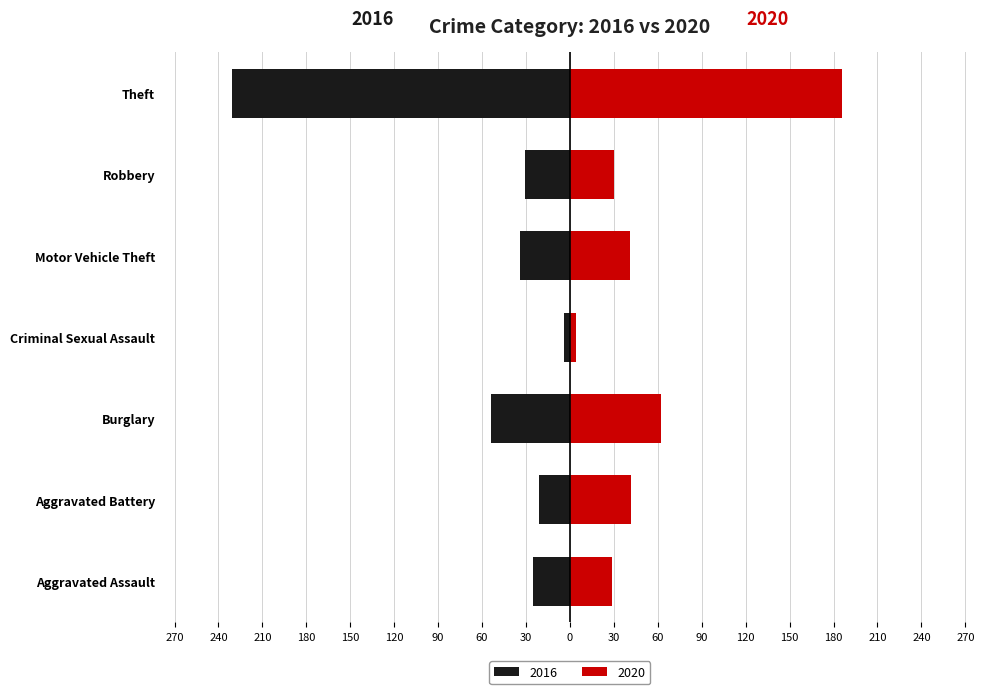

What is the difference between the second highest and second lowest values in the 2016 series?

33